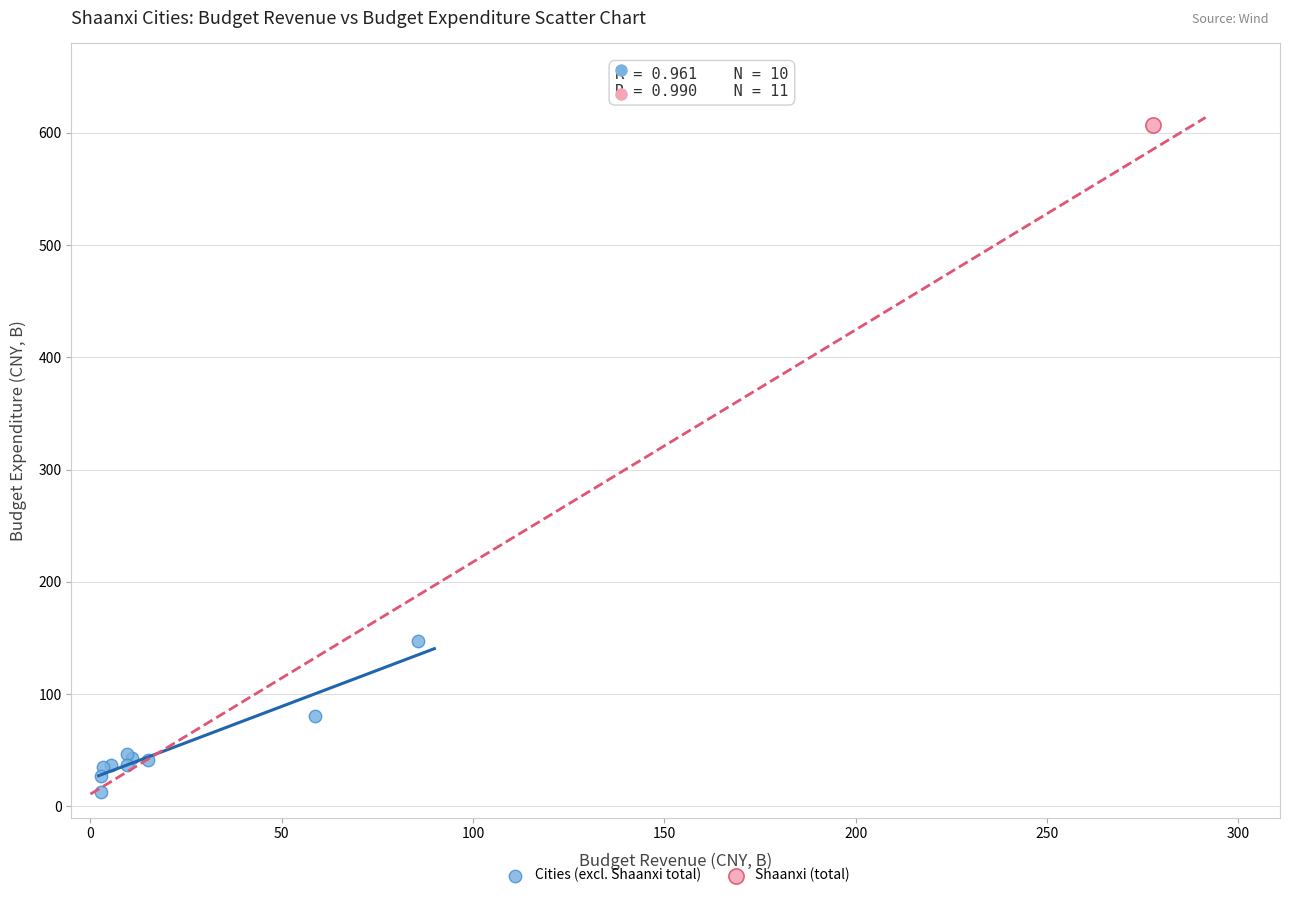

What are all the series names shown in the legend?

Cities (excl. Shaanxi total), Shaanxi (total)